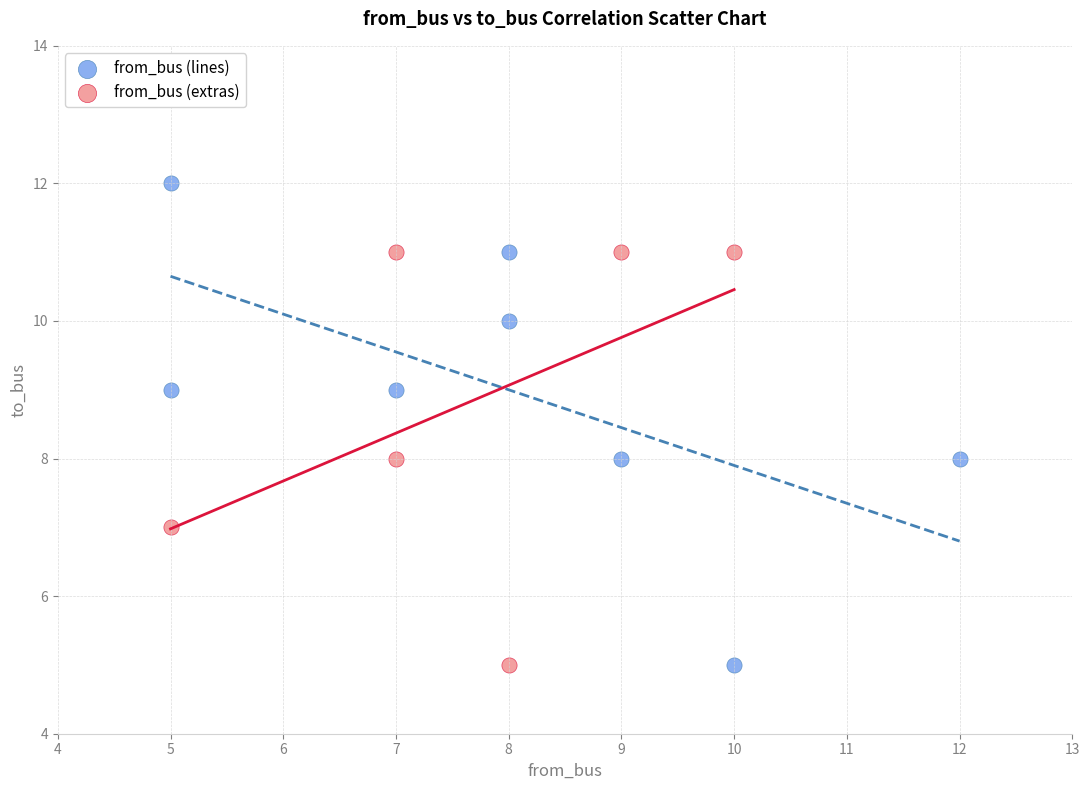

What are all the series names shown in the legend?

from_bus (lines), from_bus (extras)